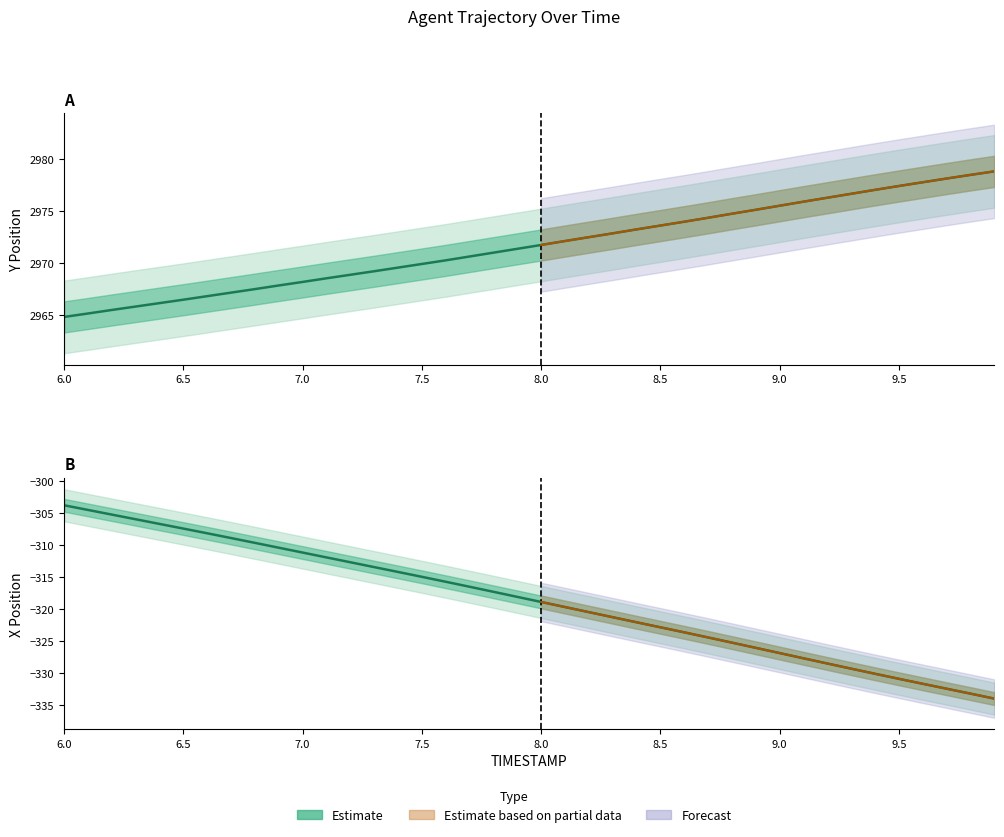

Rank the categories by X value from highest to lowest.

6.0, 6.1, 6.2, 6.3, 6.4, 6.5, 6.6, 6.7, 6.8, 6.9, 7.0, 7.1, 7.2, 7.3, 7.4, 7.5, 7.6, 7.7, 7.8, 7.9, 8.0, 8.1, 8.2, 8.3, 8.4, 8.5, 8.6, 8.7, 8.8, 8.9, 9.0, 9.1, 9.2, 9.3, 9.4, 9.5, 9.6, 9.7, 9.8, 9.9